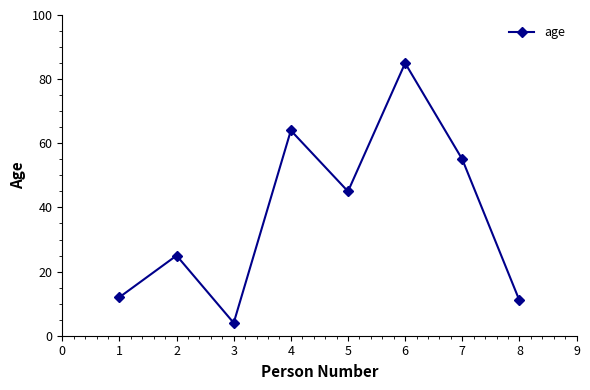

How many interior local peaks (higher than both neighbors) does the data have?

3